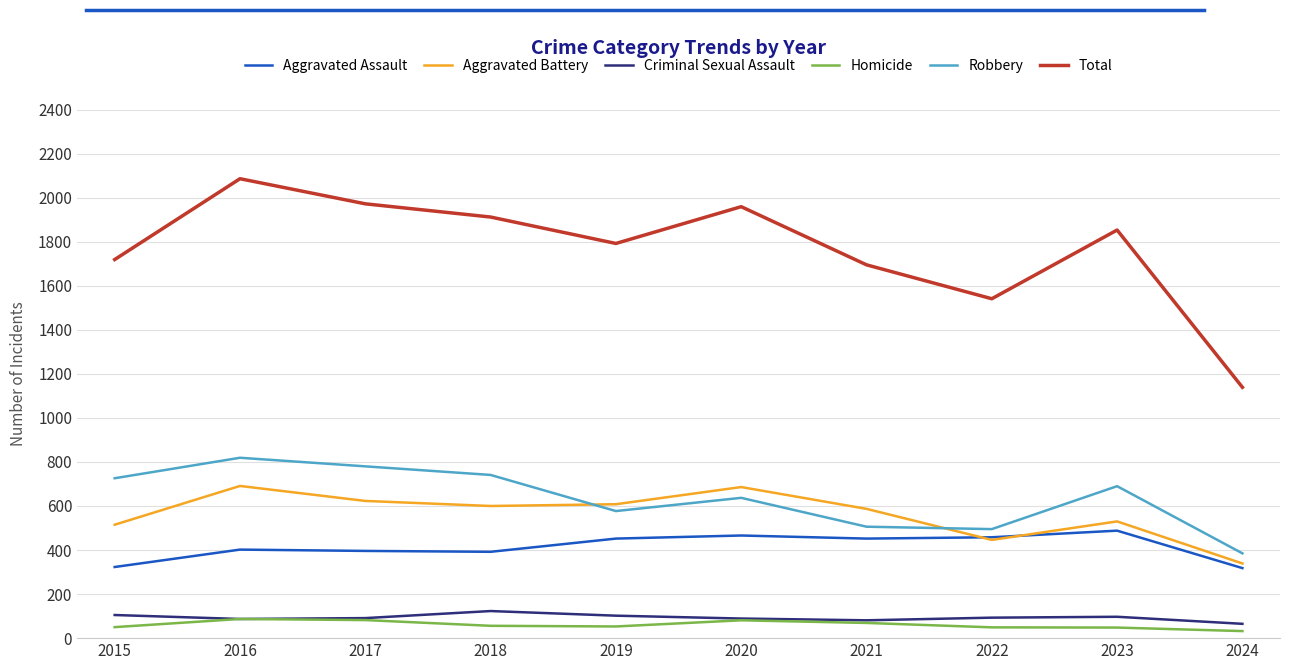

True or false: Aggravated Assault has a value of 128 at 2018.

False